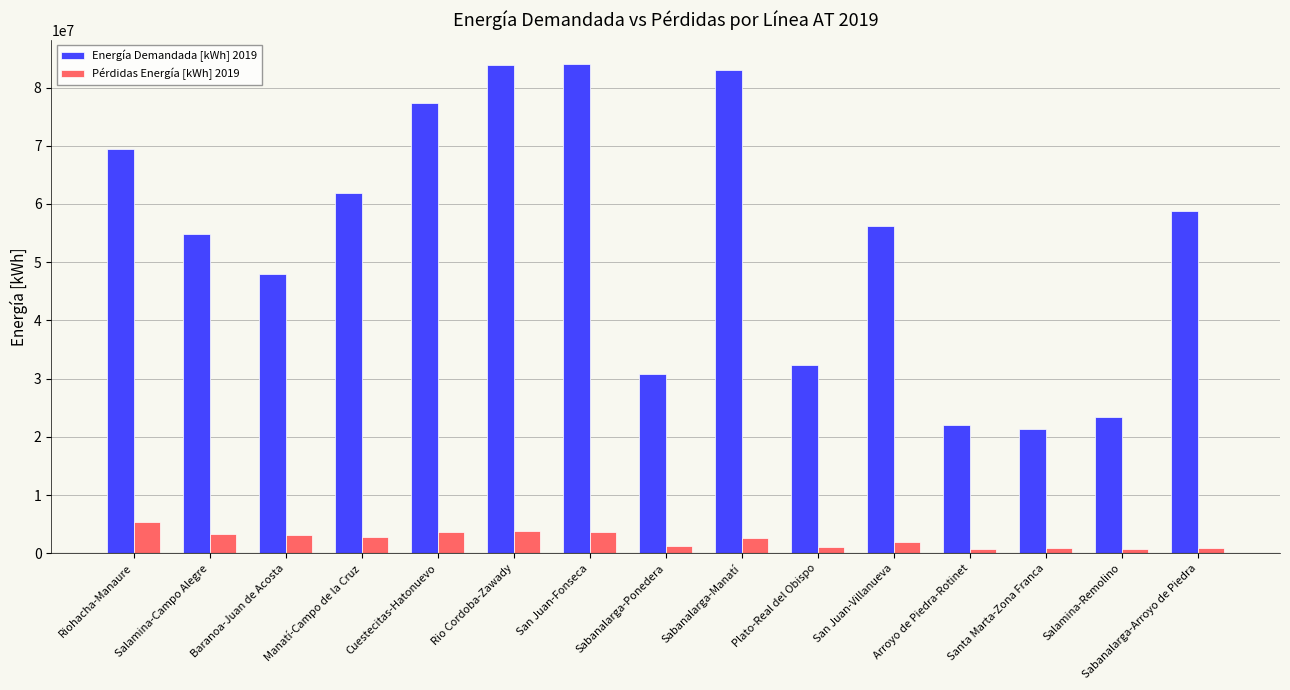

Rank the series at Salamina-Campo Alegre from lowest to highest value.

Pérdidas Energía [kWh] 2019, Energía Demandada [kWh] 2019